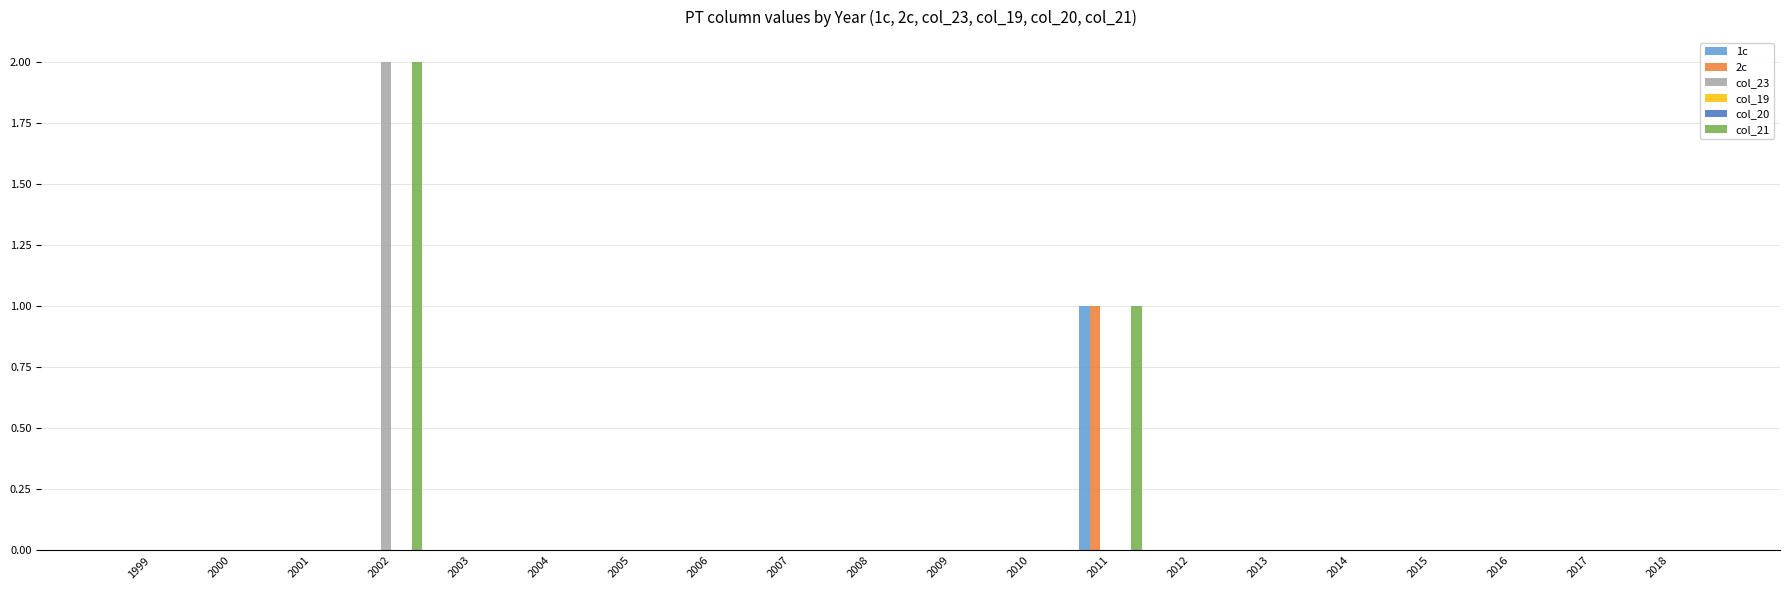

Which label corresponds to the largest value in the chart?

2002